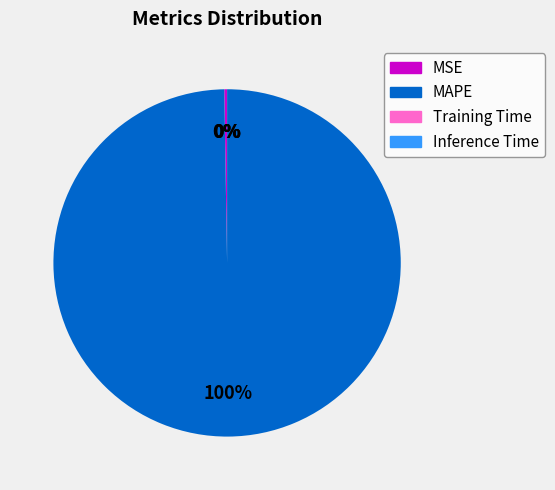

Which category has the biggest portion of the pie?

MAPE